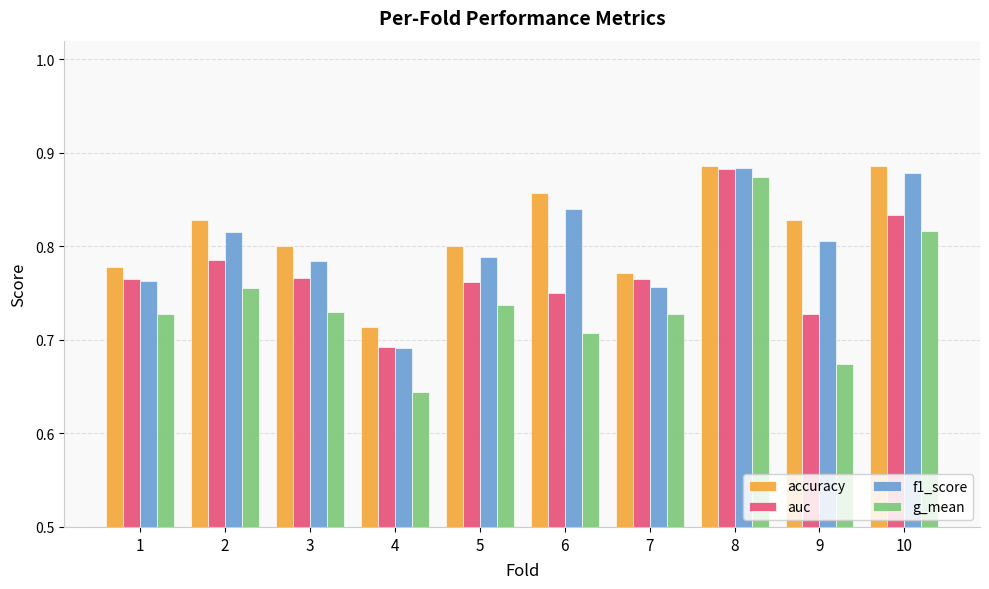

Between 2 and 3, which series saw the biggest shift?

f1_score